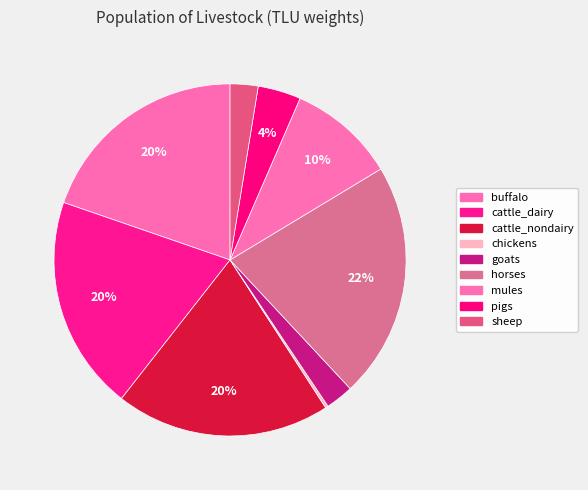

Which has a higher value, sheep or chickens?

sheep